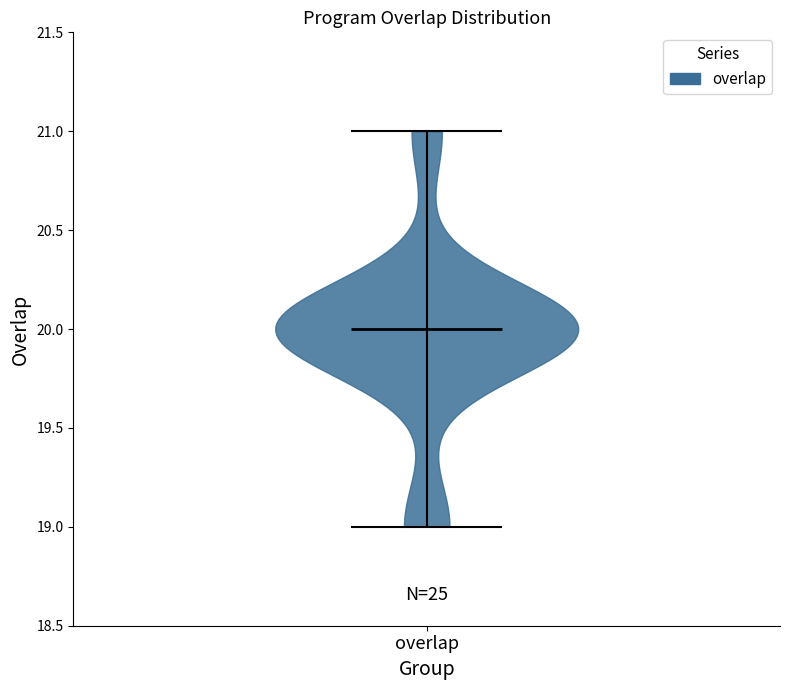

Read this violin plot against the y-axis: where its median line is, and the lowest and highest points the violin reaches. The values are not printed on the chart, so give them approximately, as read against the axis.

median line 20, lowest point 19, highest point 21